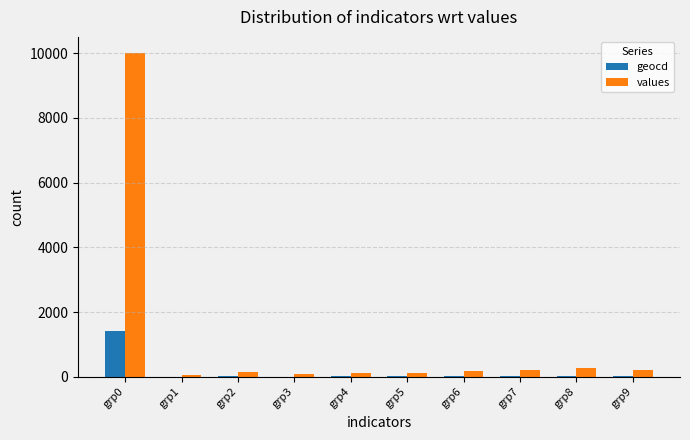

Which category has the highest value in the geocd series?

grp0